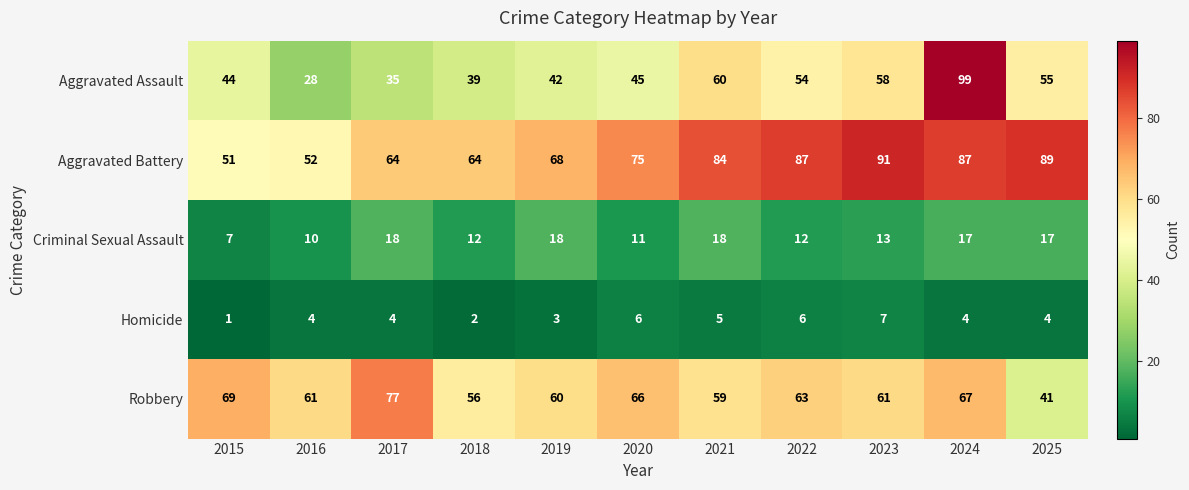

What is the average value of the Homicide series?

4